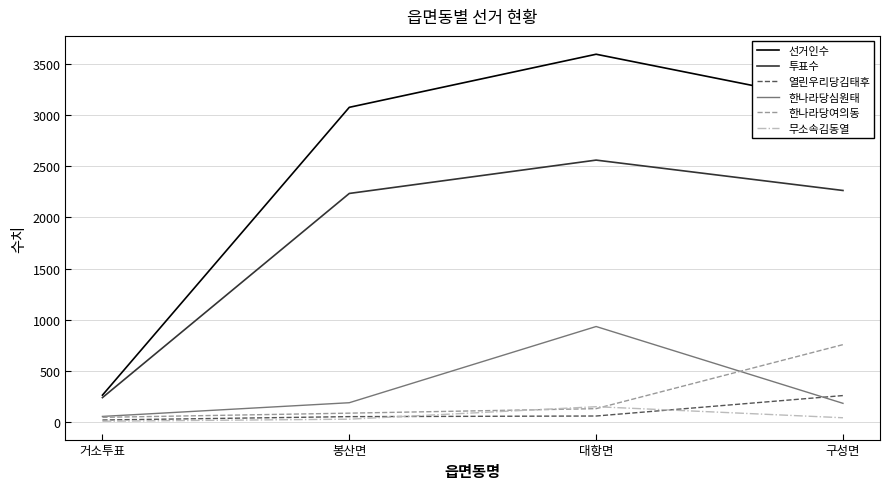

True or false: 선거인수 and 한나라당심원태 cross at least once.

False